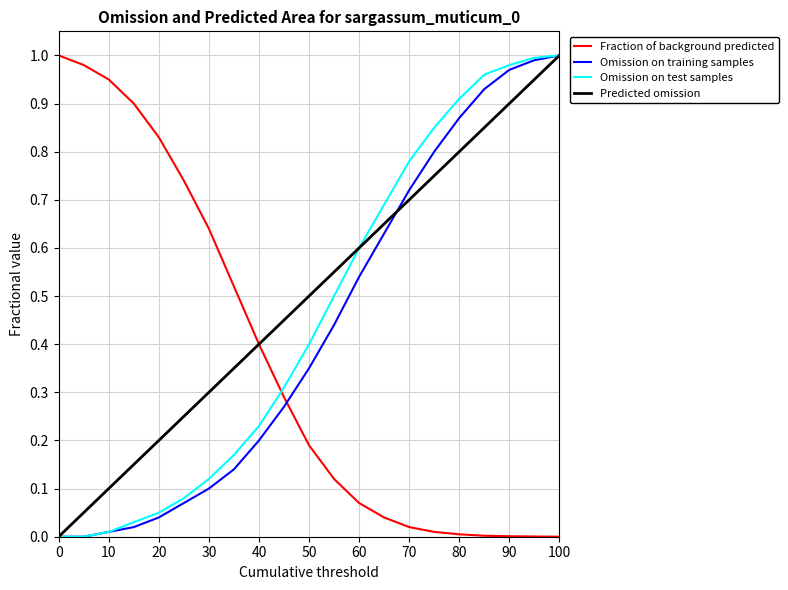

Which series ends up on top after the final intersection of Fraction of background predicted and Omission on test samples?

Omission on test samples